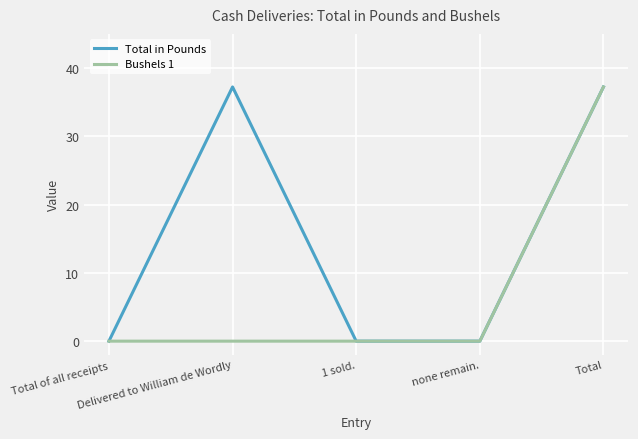

Rank the series by their average value, from highest to lowest.

Total in Pounds, Bushels 1